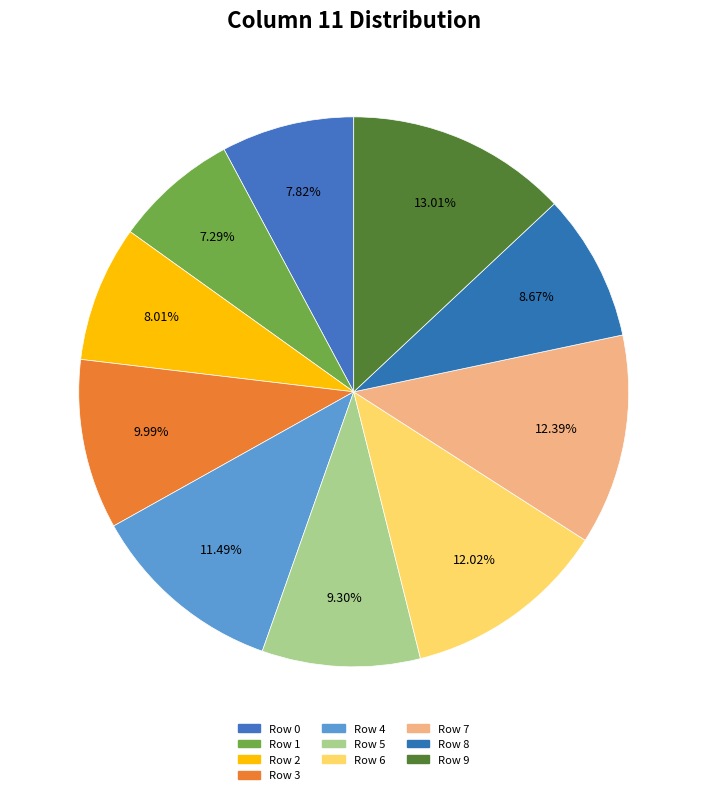

Is there a majority slice in this chart?

No